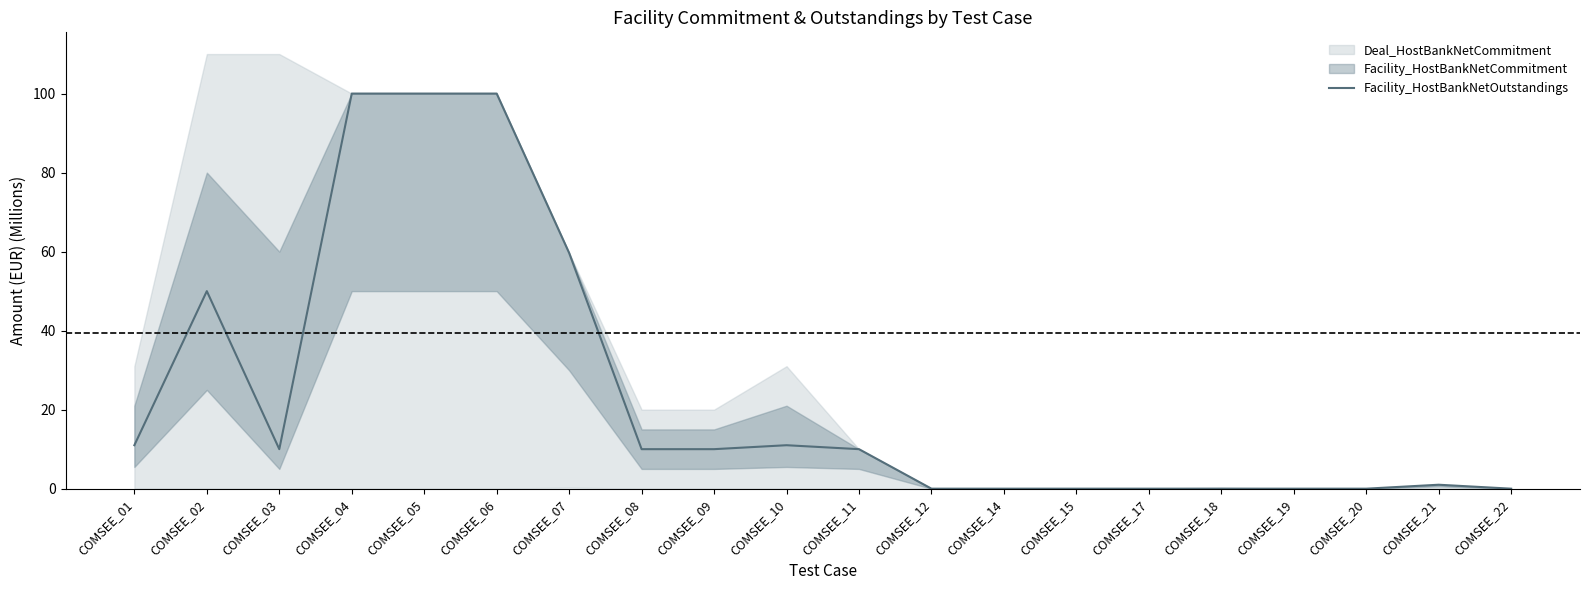

How many categories are shown in the chart?

20